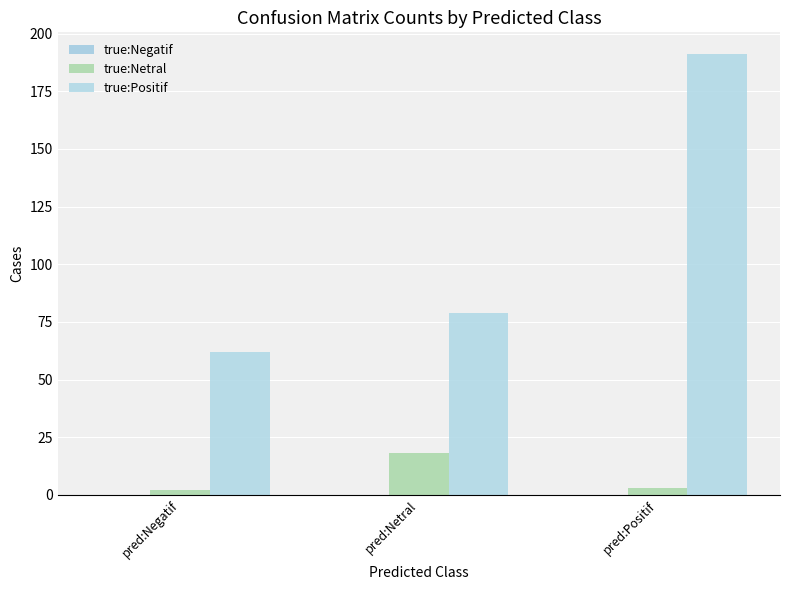

Is it true that true:Netral equals 3 at pred:Positif?

True